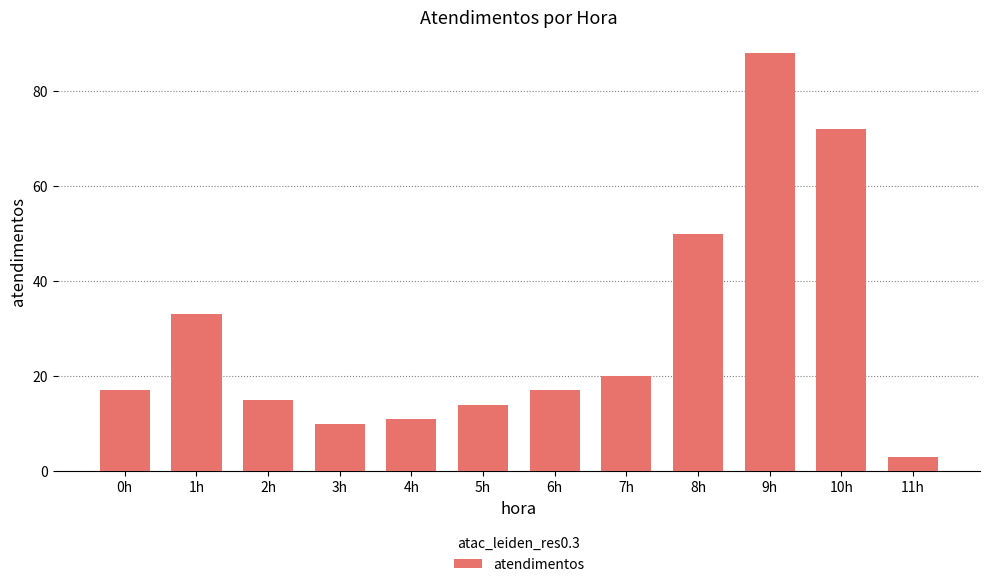

Count the number of categories in the chart.

12